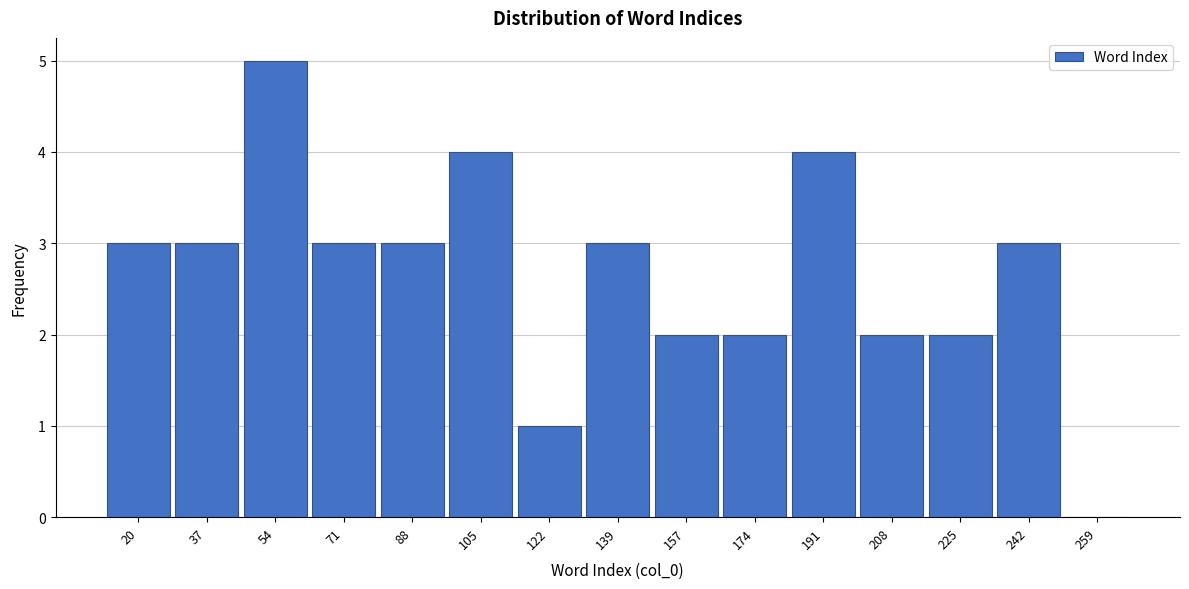

Reading left to right, transcribe all the data shown in this chart.

20=3	37=3	54=5	71=3	88=3	105=4	122=1	139=3	157=2	174=2	191=4	208=2	225=2	242=3	259=0